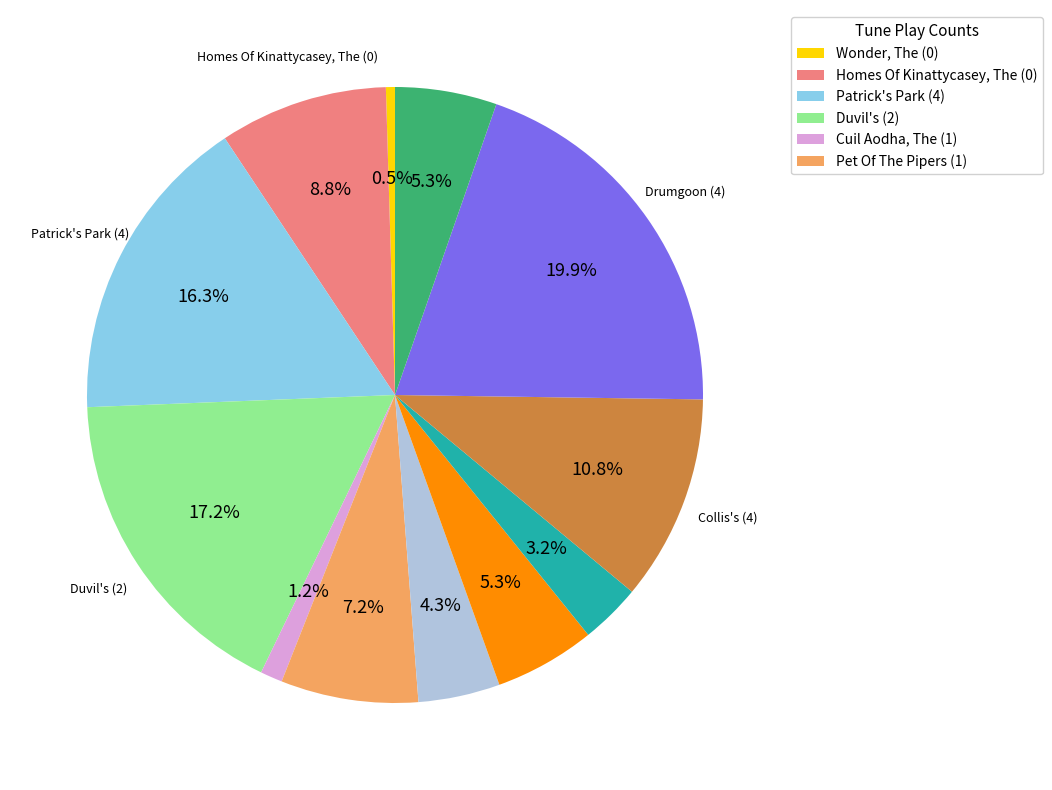

Is there a majority slice in this chart?

No